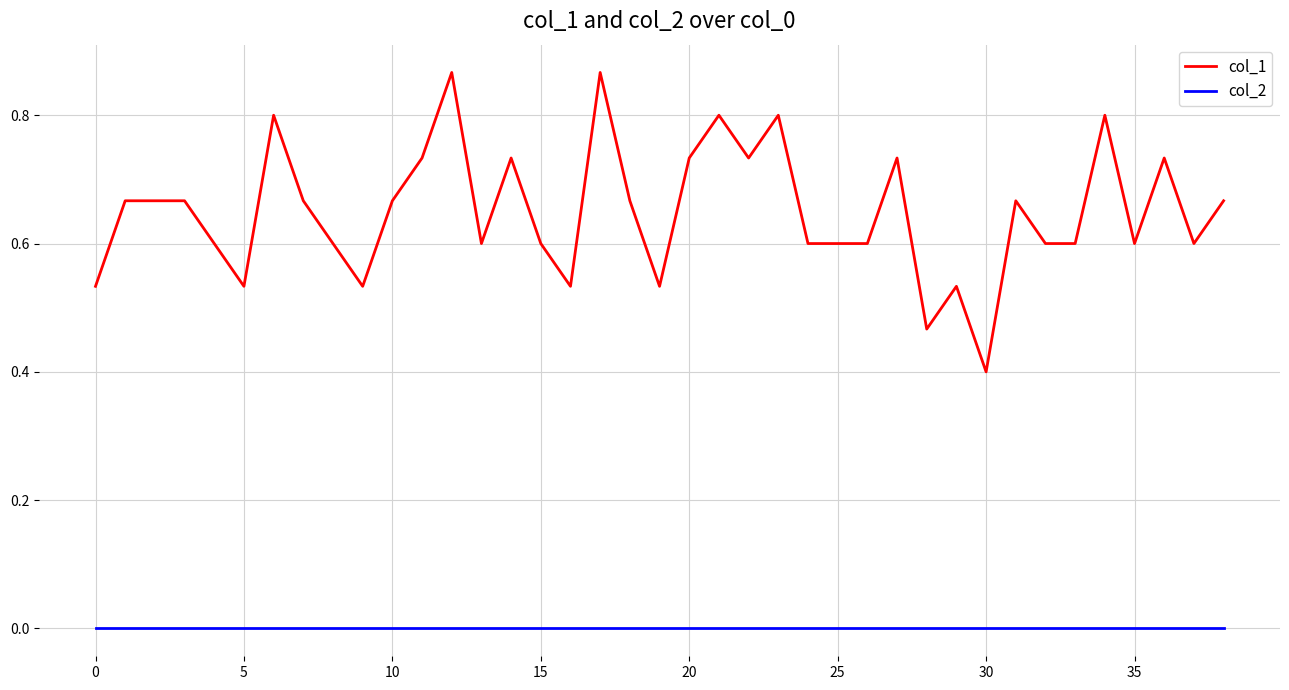

List the series in order of their peak value, lowest first.

col_2, col_1